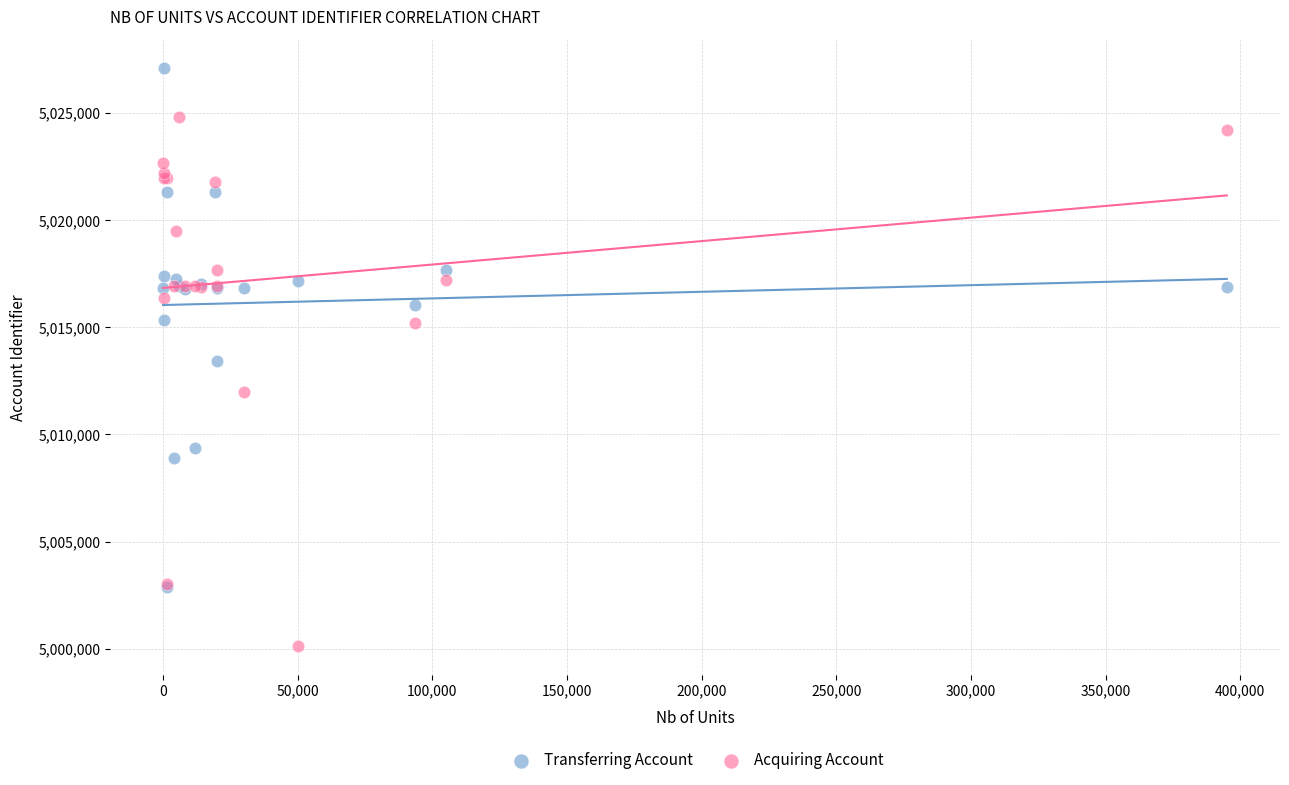

Which series has the widest spread of Y values?

Acquiring Account